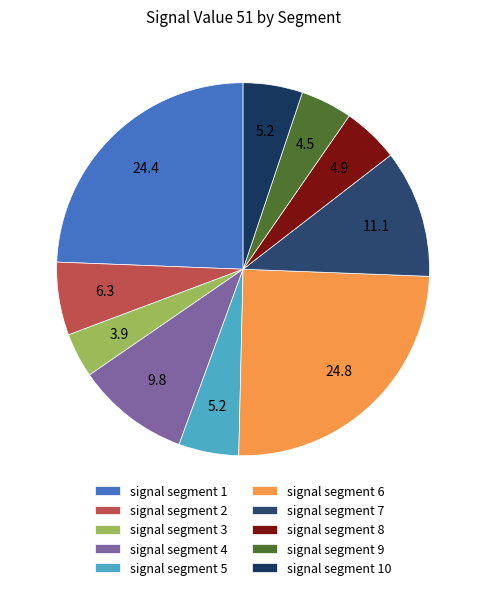

What is the smallest slice in the pie chart?

signal segment 3